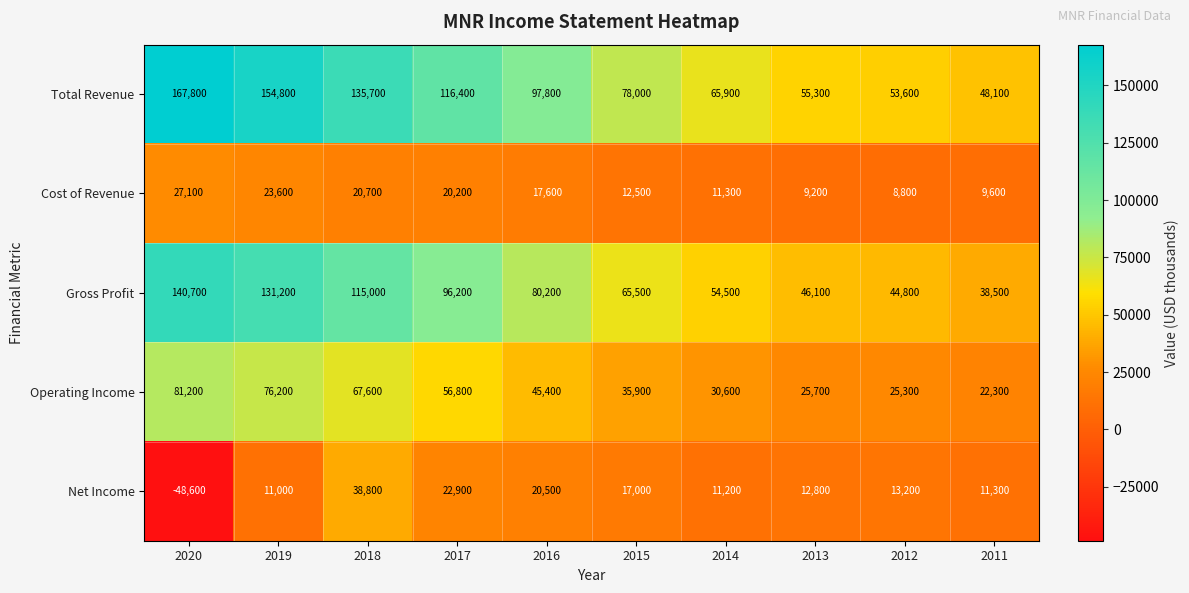

Which category has the lowest value across all series?

2020